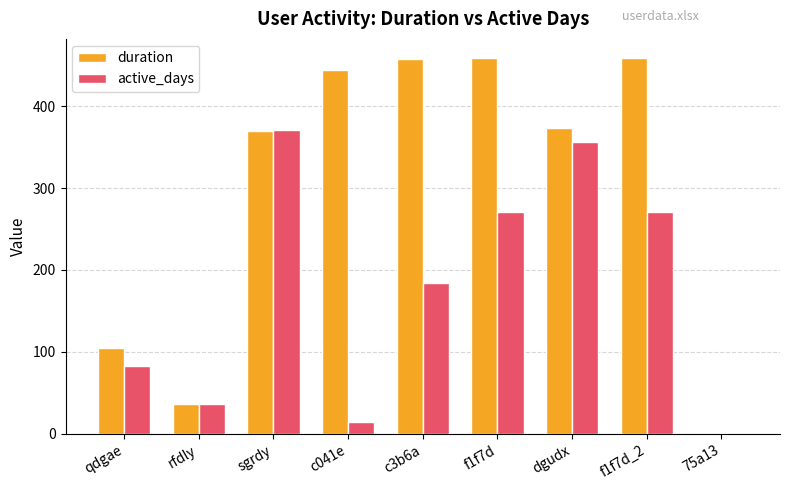

What are all the series names shown in the legend?

duration, active_days